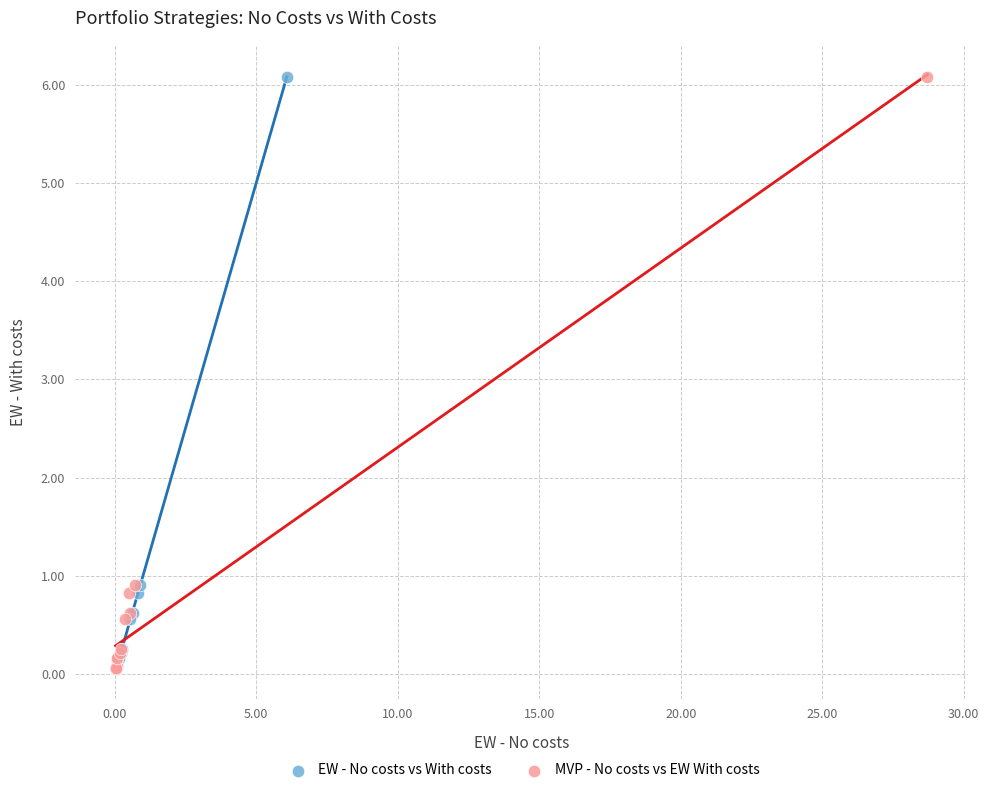

What are all the series names shown in the legend?

EW - No costs vs With costs, MVP - No costs vs EW With costs